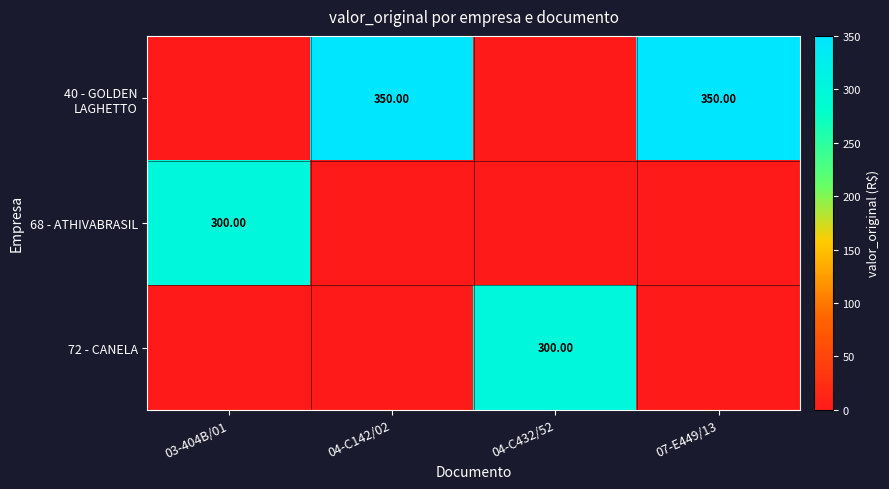

Count the 40 - GOLDEN LAGHETTO values in the range 0 to 350.

4